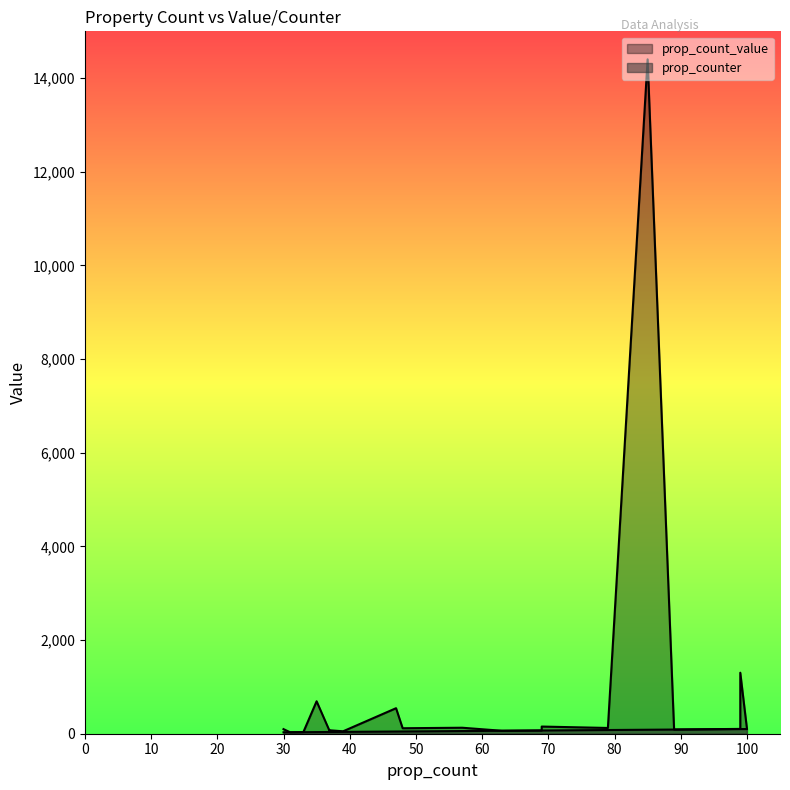

At how many categories does at least one series exceed 3480?

1